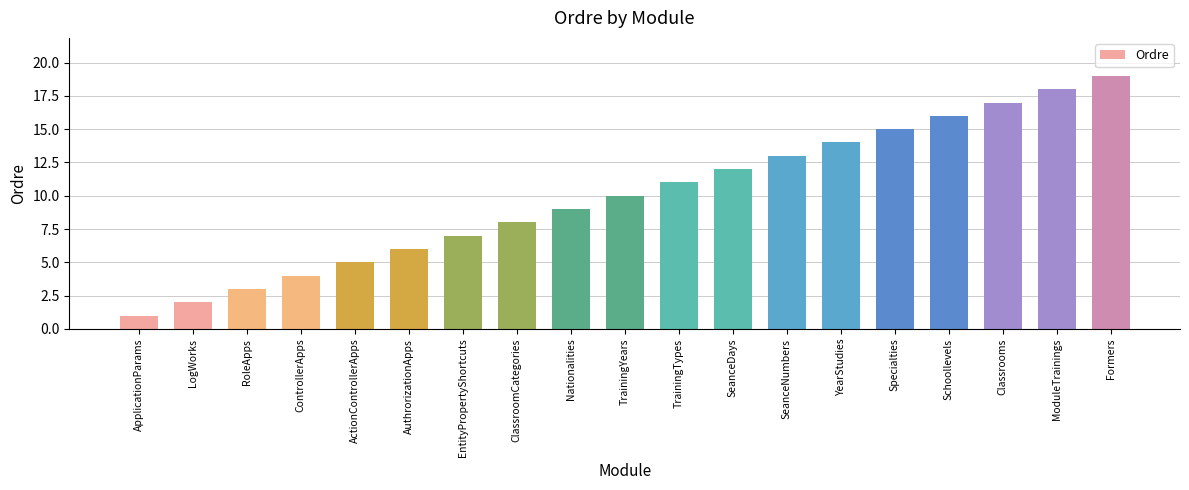

What position from the right is YearStudies?

6